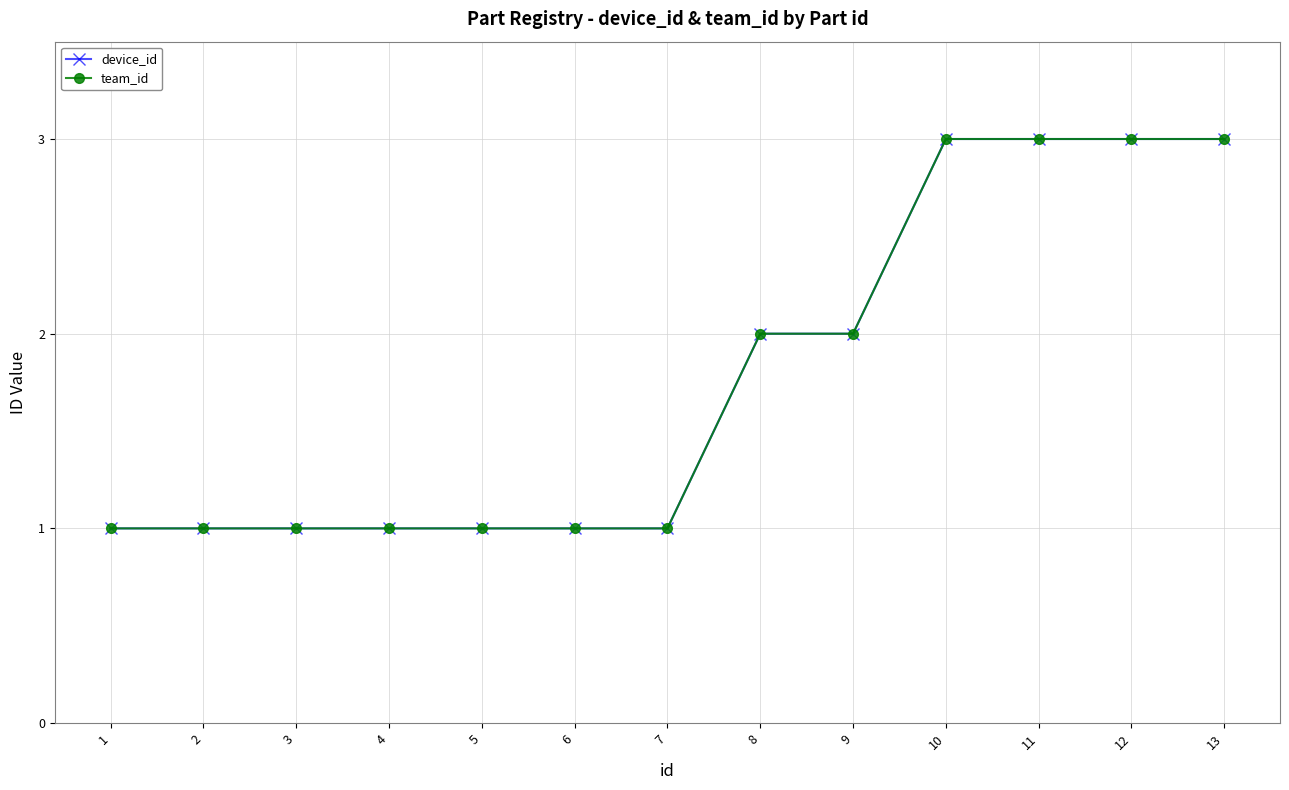

List the series in order of their peak value, lowest first.

device_id, team_id